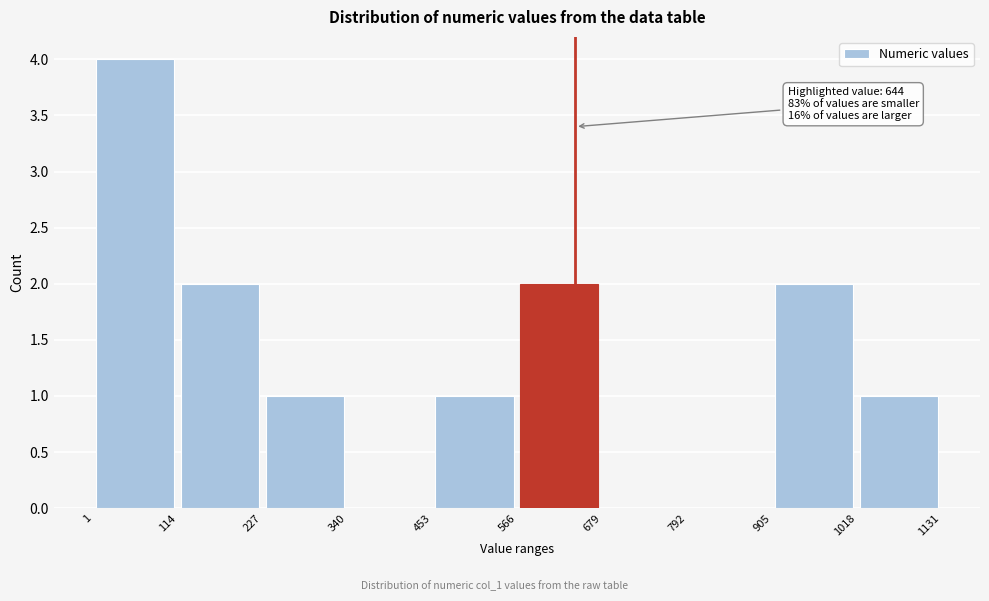

Over which range of the x-axis is the bar tallest?

1 to 114